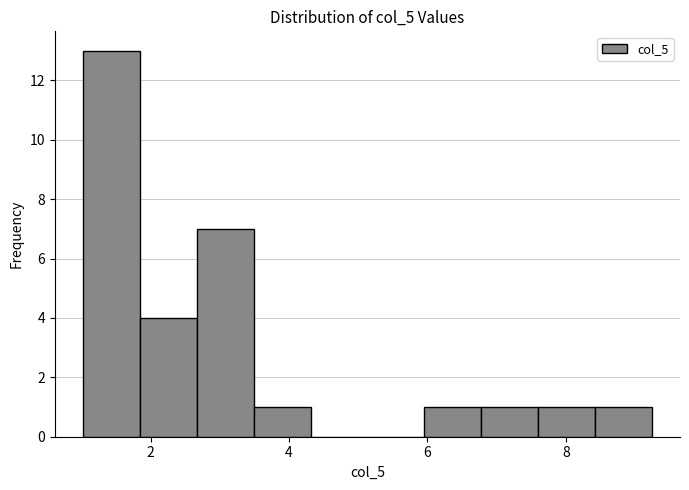

Reading left to right, list every bar in this chart as the range it spans on the x-axis followed by its height. Neither the bar edges nor the heights are printed on the chart, so give them approximately, as read against the axes.

1.0 to 1.8: 13
1.8 to 2.6: 4
2.6 to 3.4: 7
3.4 to 4.4: 1
4.4 to 5.2: 0
5.2 to 6.0: 0
6.0 to 6.8: 1
6.8 to 7.6: 1
7.6 to 8.4: 1
8.4 to 9.2: 1